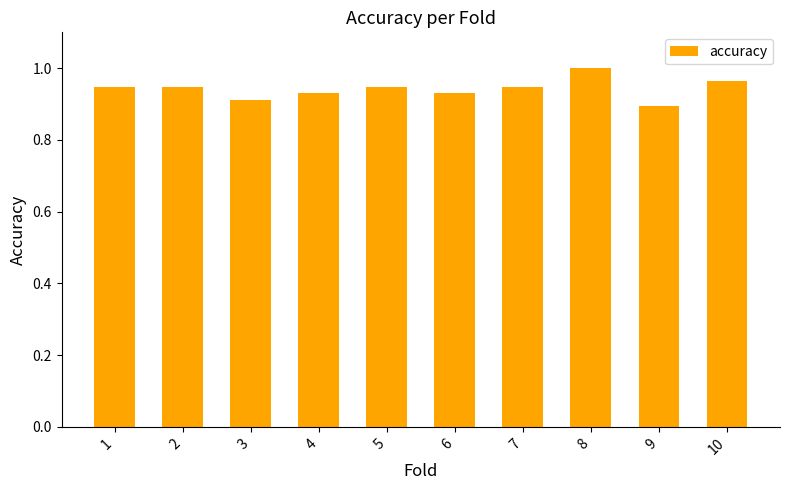

Which label corresponds to the largest value in the chart?

8